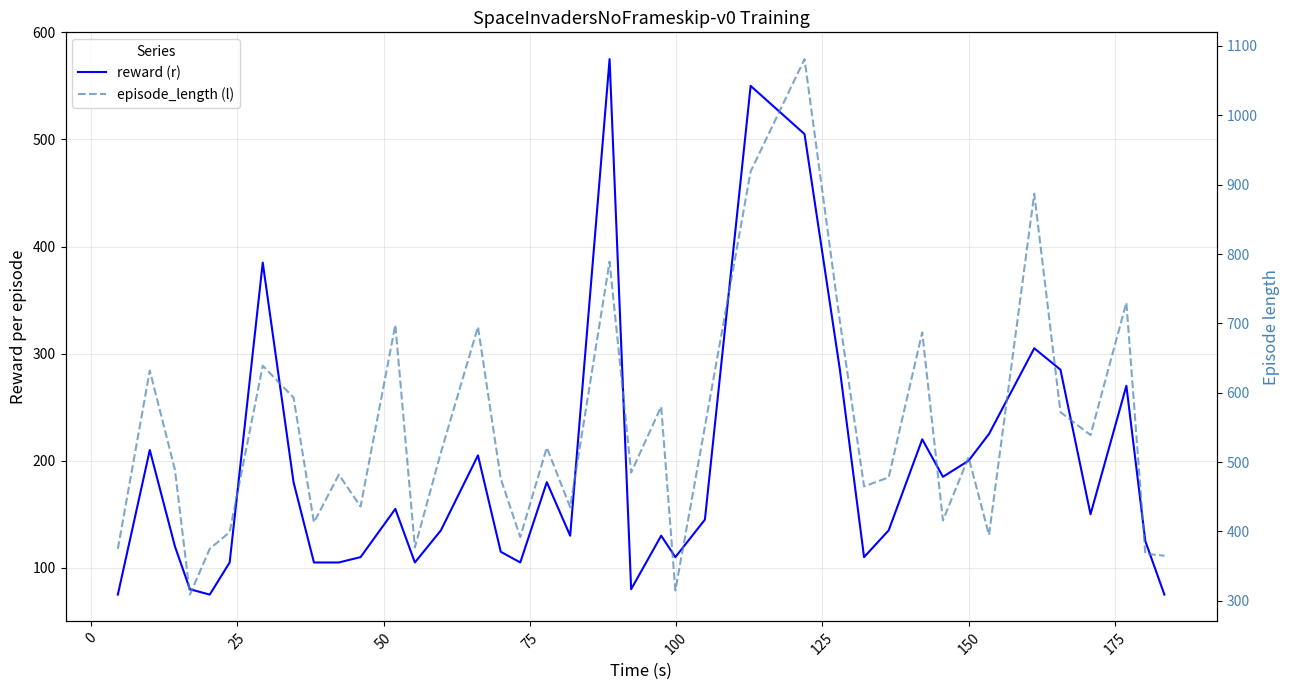

Which series has the widest spread of values?

episode_length (l)